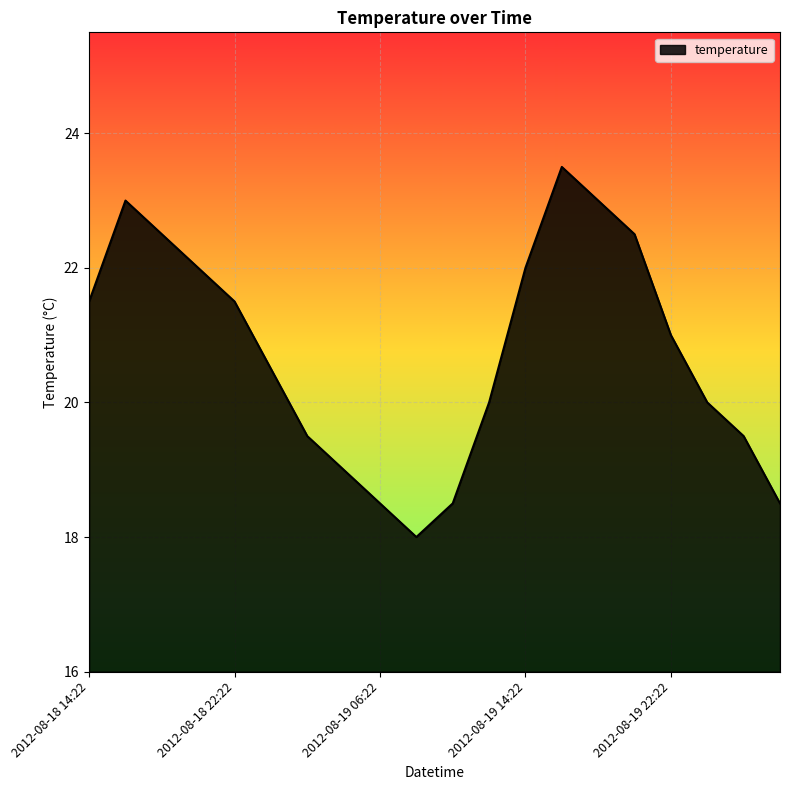

Reading left to right, transcribe all the data shown in this chart.

21.5	23.0	22.5	22.0	21.5	20.5	19.5	19.0	18.5	18.0	18.5	20.0	22.0	23.5	23.0	22.5	21.0	20.0	19.5	18.5